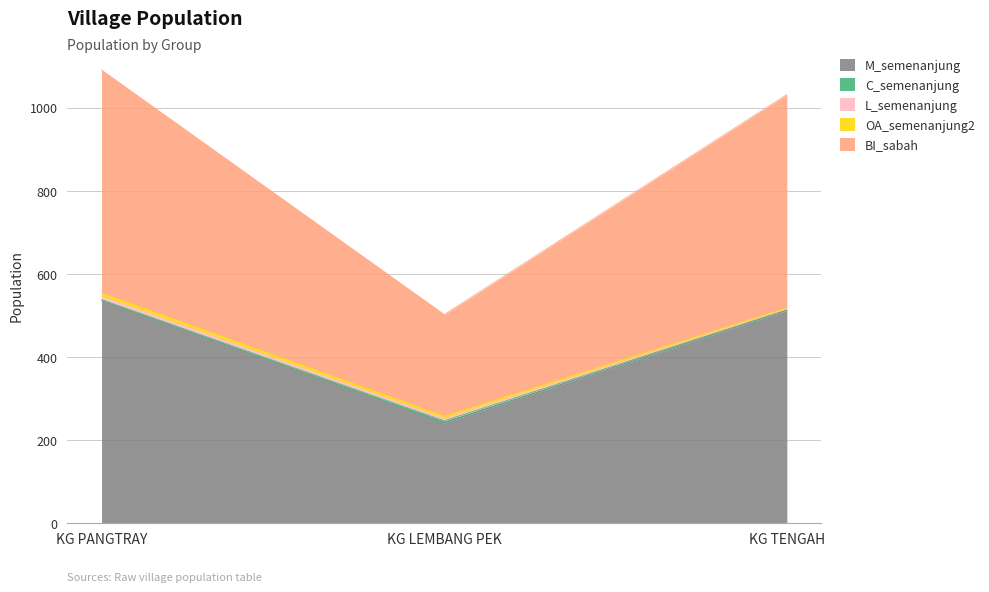

Which series has the widest spread of values?

M_semenanjung